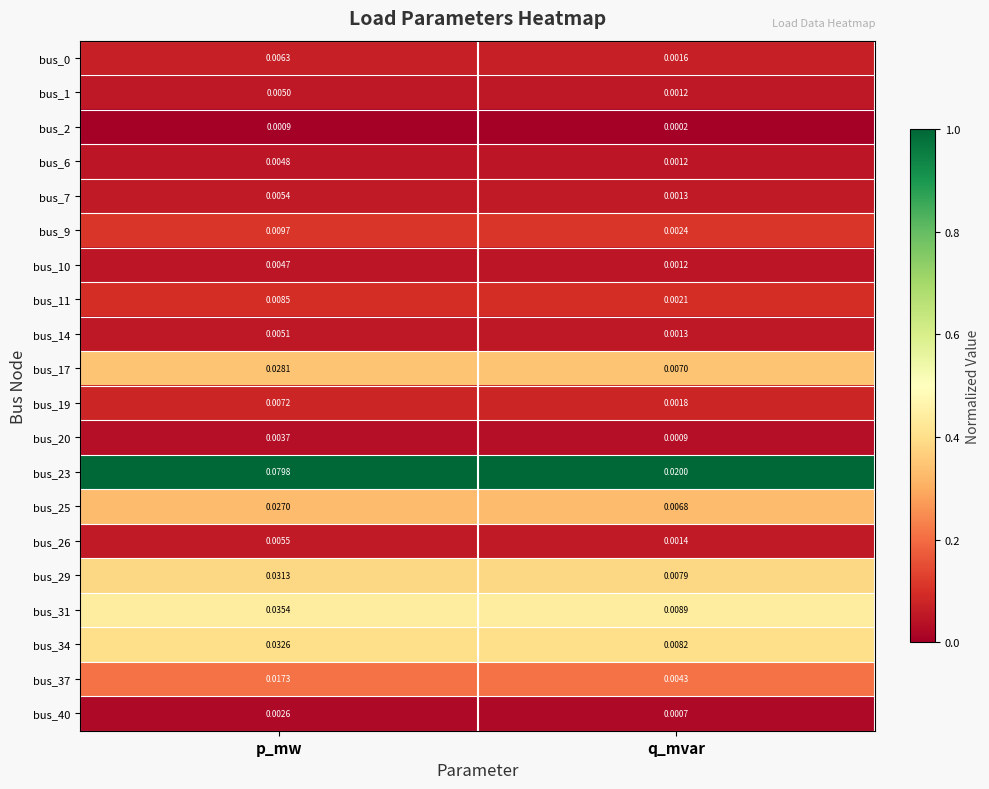

List the labels in order of bus_25 value, largest first.

p_mw, q_mvar